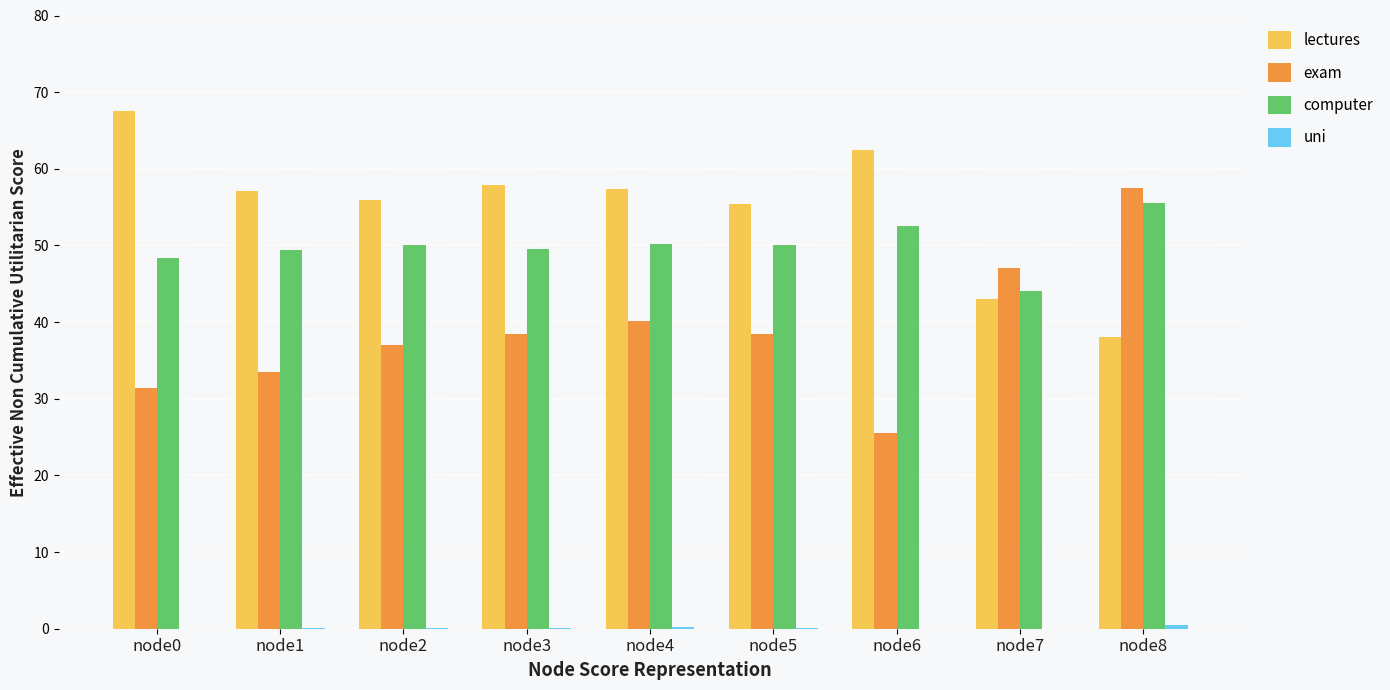

What is the sum of all computer values?

449.7